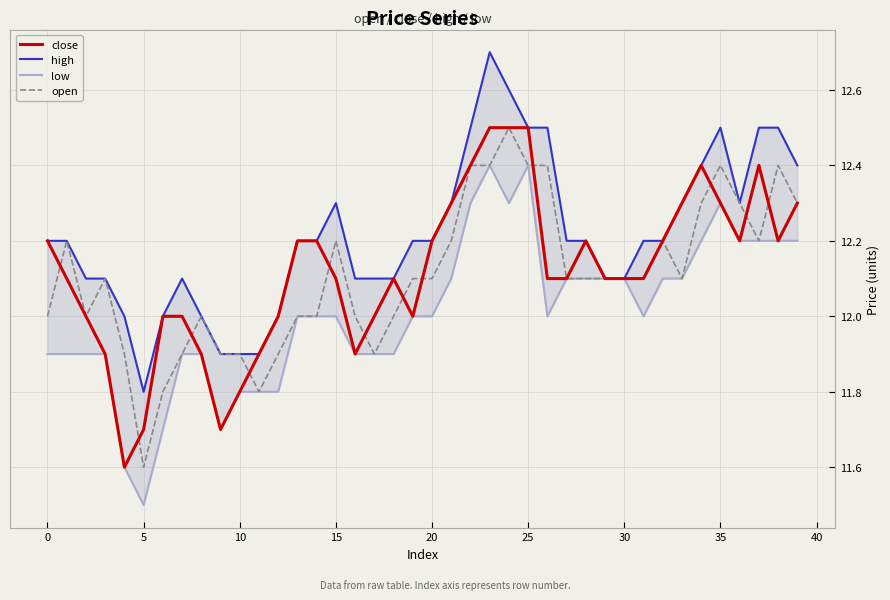

Where does the close series first go above 12?

0